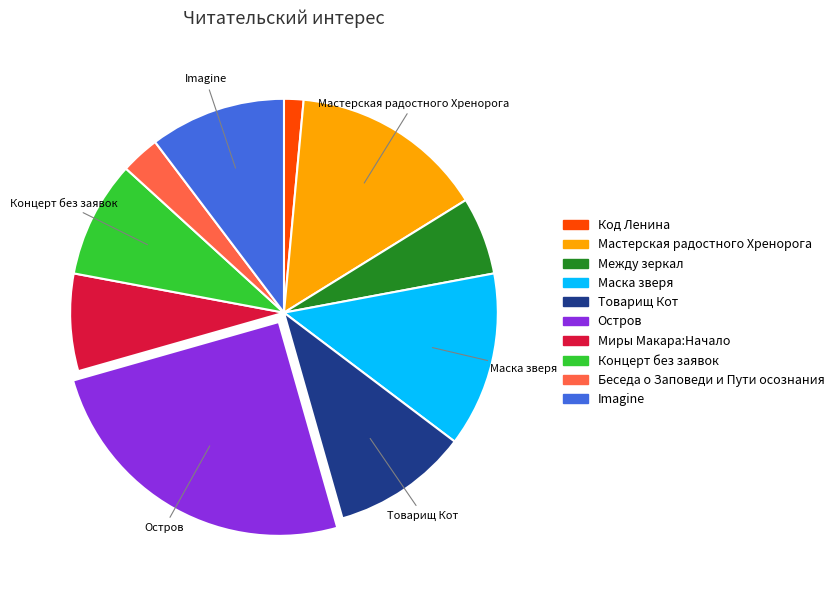

Is Концерт без заявок the majority of the pie?

No